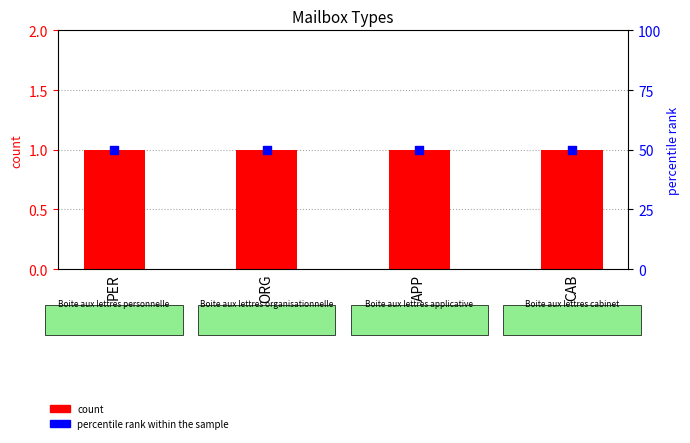

Which series has the largest total across all categories?

percentile rank within the sample